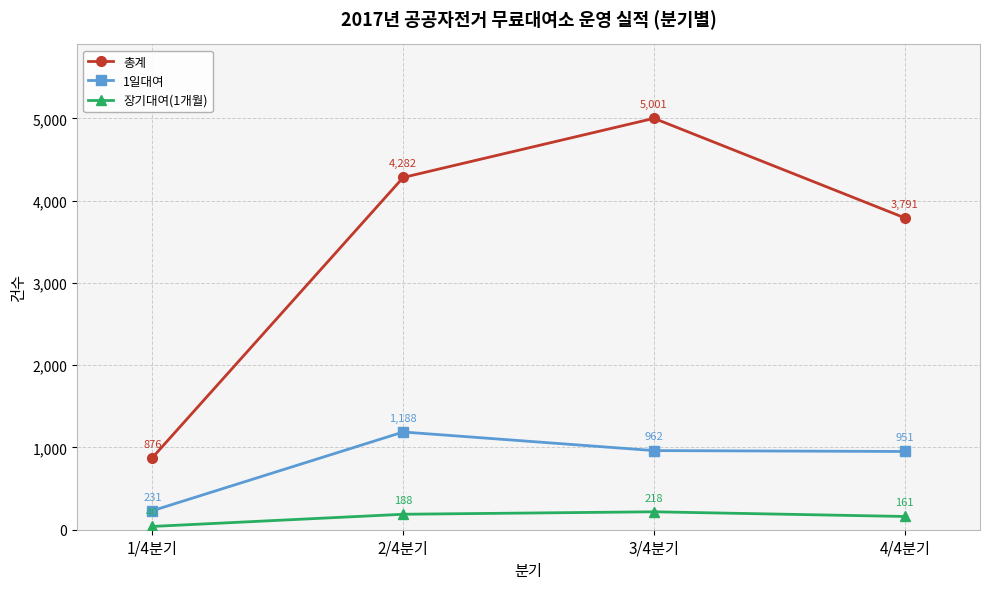

Reading right to left, extract all data points from this chart.

총계: 3791	5001	4282	876
1일대여: 951	962	1188	231
장기대여(1개월): 161	218	188	40